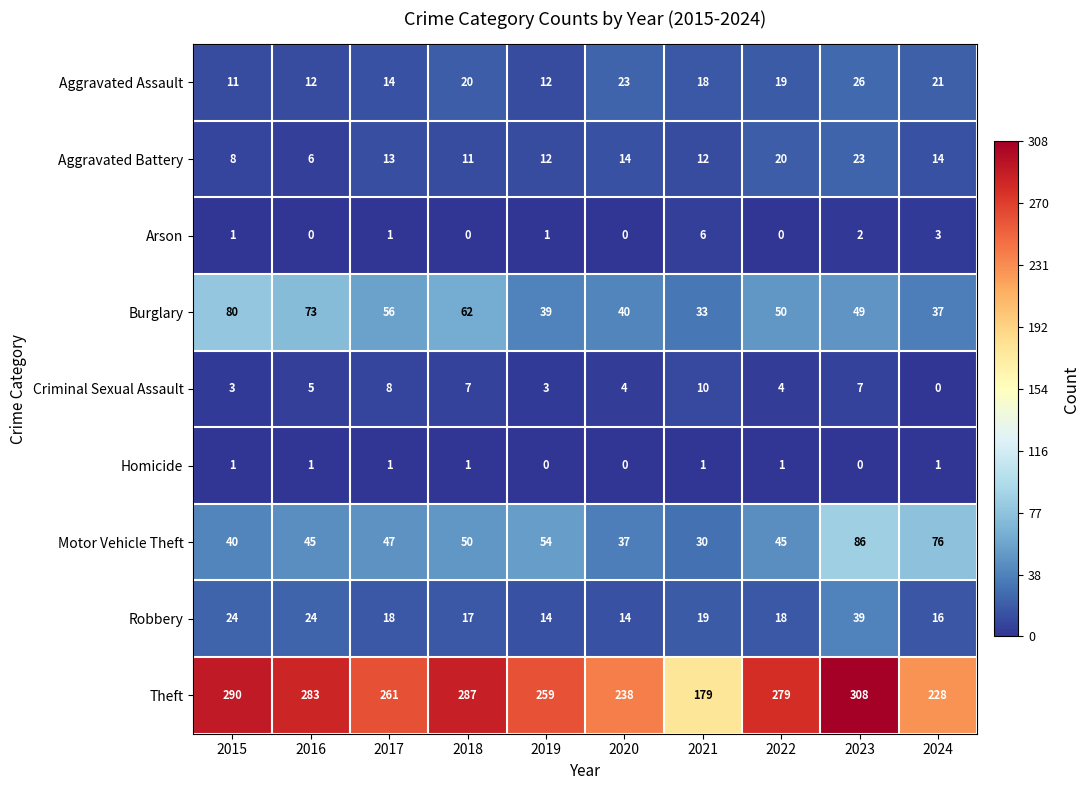

The value of Burglary at 2018 is 62. True or false?

True